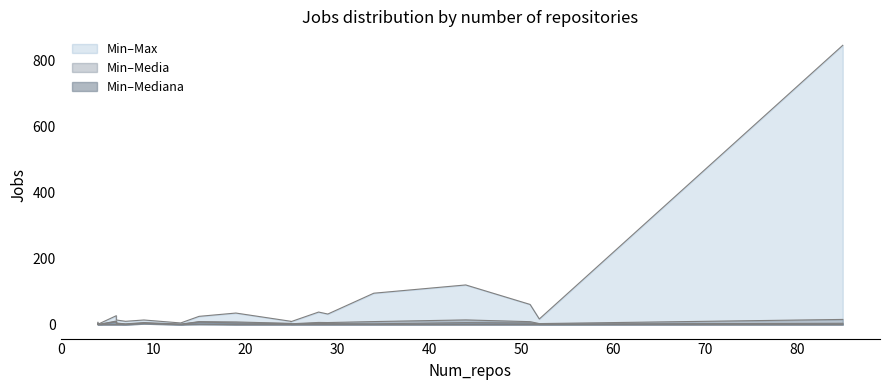

Is it true that Min line equals 1.0 at 80?

True